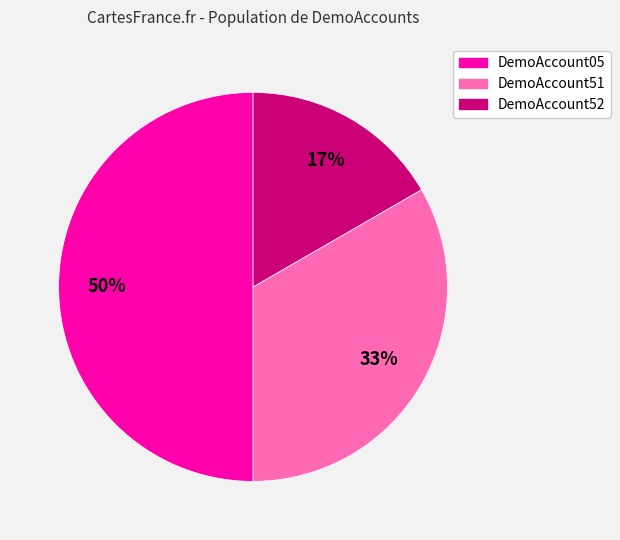

Rank the categories by value from lowest to highest.

DemoAccount52, DemoAccount51, DemoAccount05